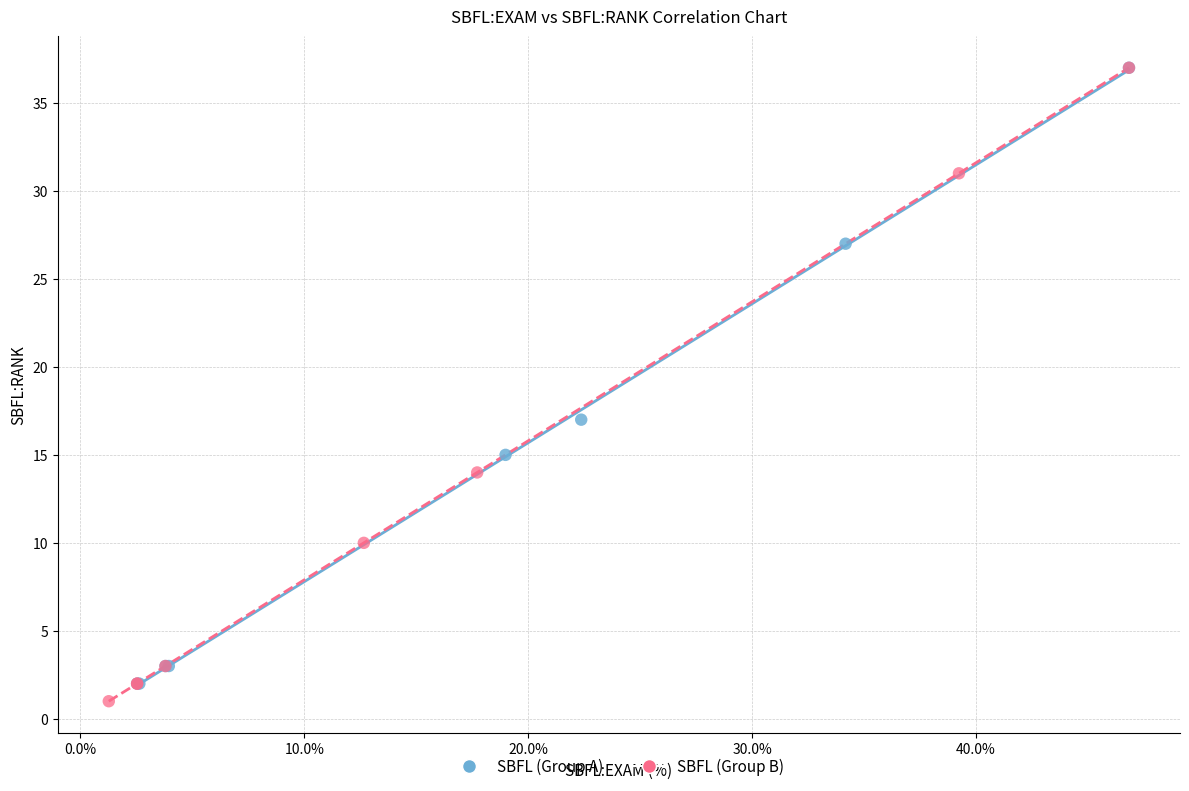

What are all the series names shown in the legend?

SBFL (Group A), SBFL (Group B)